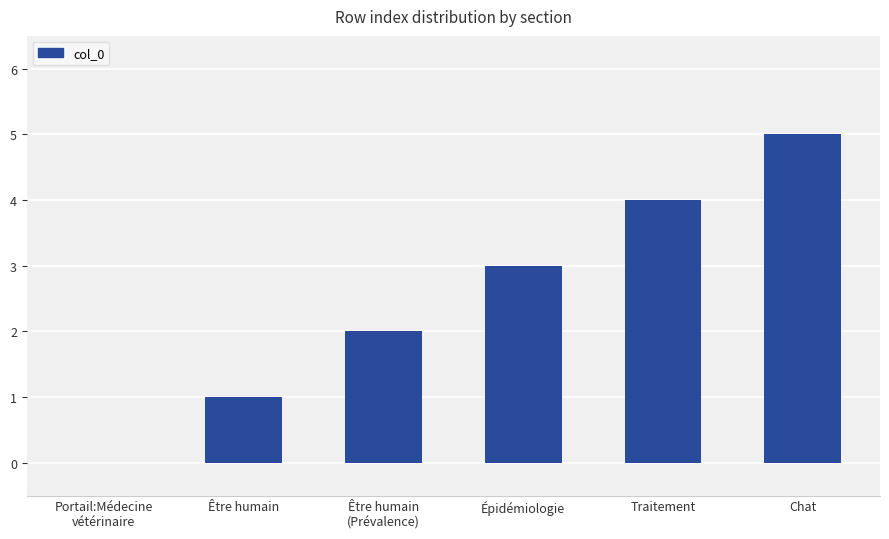

The chart shows a value of 5 at Chat. True or false?

True